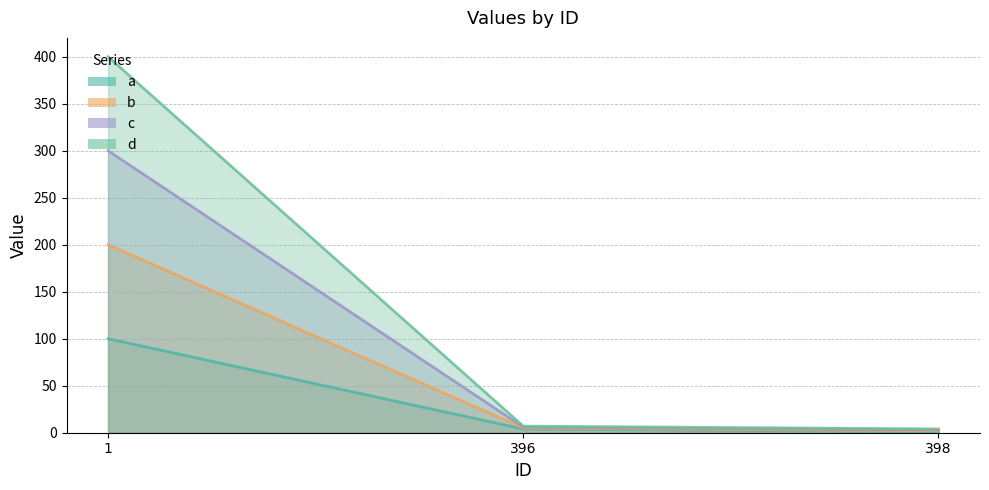

Which category has the lowest value across all series?

398